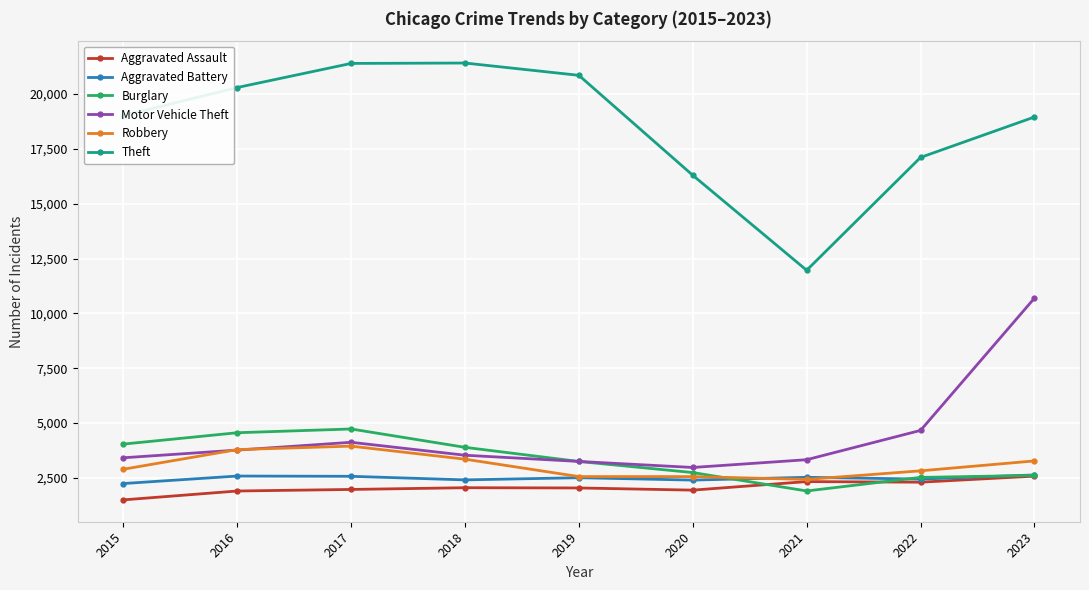

In Motor Vehicle Theft, how many points are higher than both neighbors (excluding endpoints)?

1